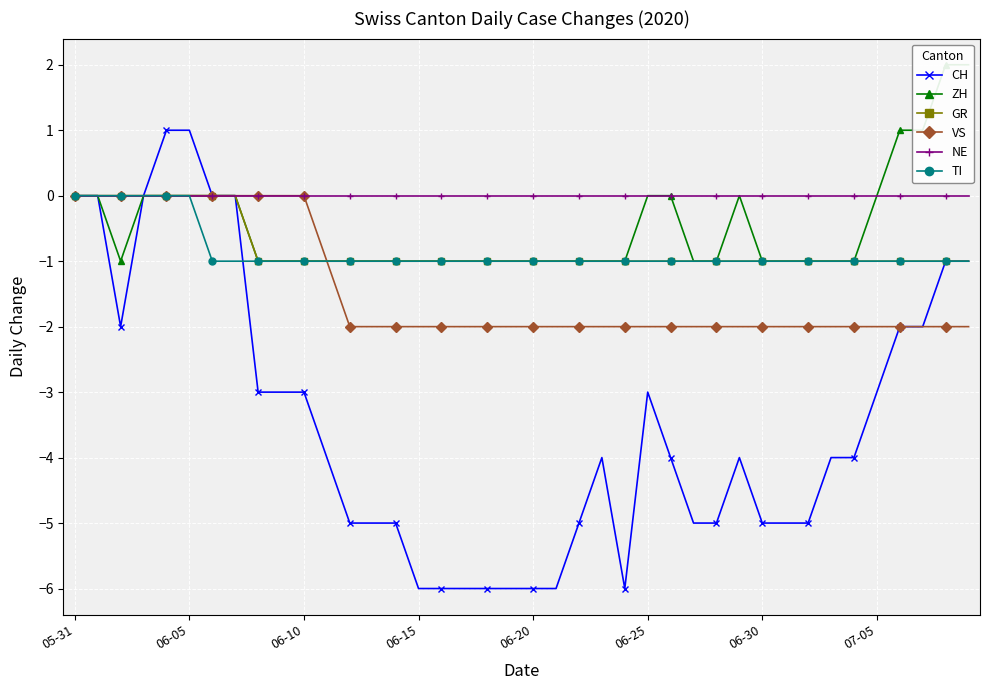

The value of CH at 06-30 is -5. True or false?

True